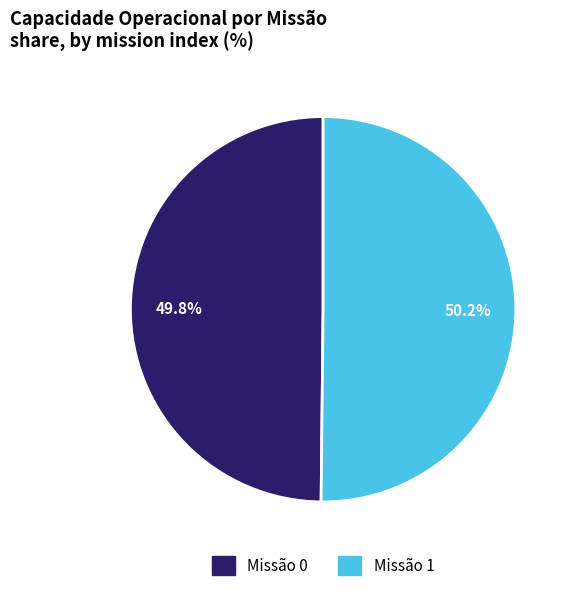

What percentage do Missão 1 and Missão 0 together represent?

100.0%